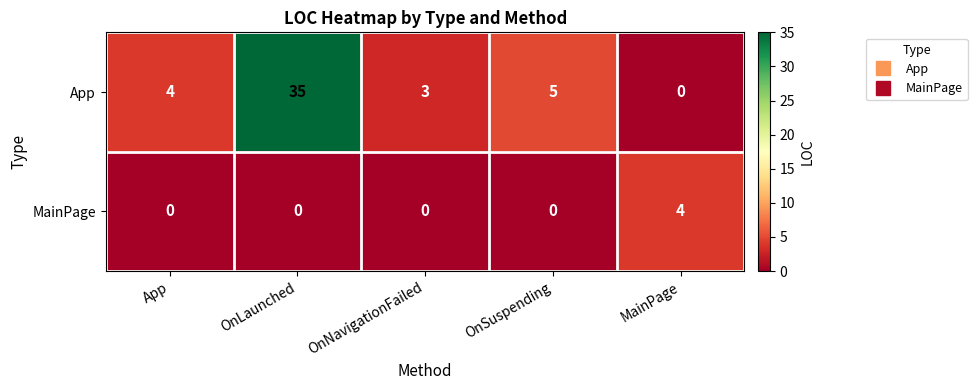

What value does the App series have at OnSuspending, to the nearest 5?

5